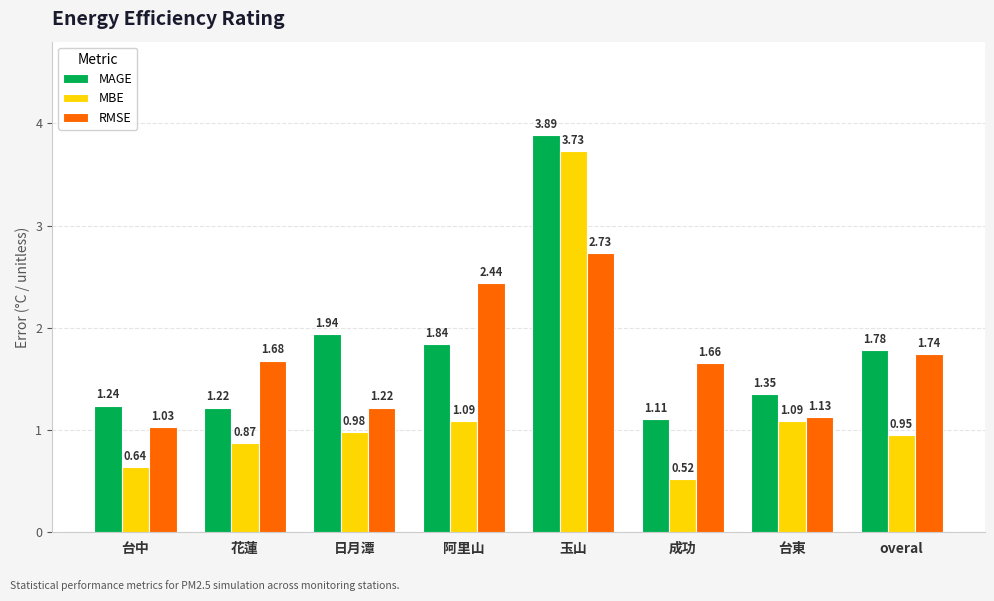

What is the sum of the MAGE values at 台中 and 台東?

2.6